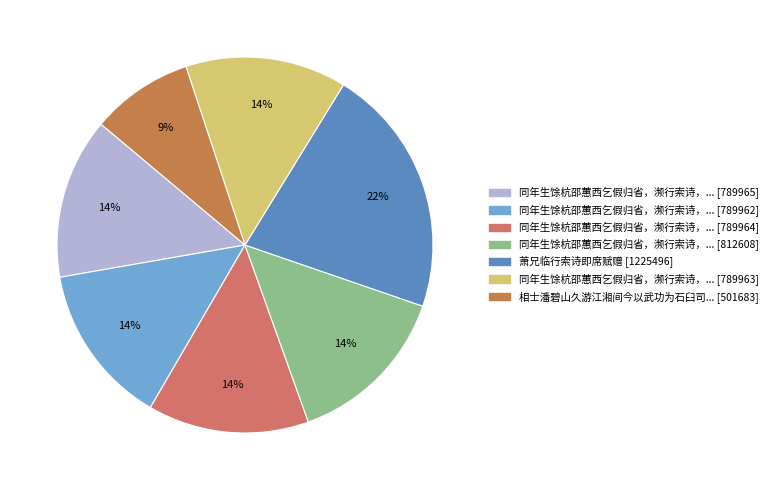

Rank the categories by value from lowest to highest.

相士潘碧山久游江湘间今以武功为石臼司警濒行索诗漫赋以赠, 同年生馀杭邵蕙西乞假归省，濒行索诗，得五律四章 其一, 同年生馀杭邵蕙西乞假归省，濒行索诗，得五律四章 其二, 同年生馀杭邵蕙西乞假归省，濒行索诗，得五律四章 其三, 同年生馀杭邵蕙西乞假归省，濒行索诗，得五律四章 其四, 同年生馀杭邵蕙西乞假归省，濒行索诗，得五律四章, 萧兄临行索诗即席赋赠